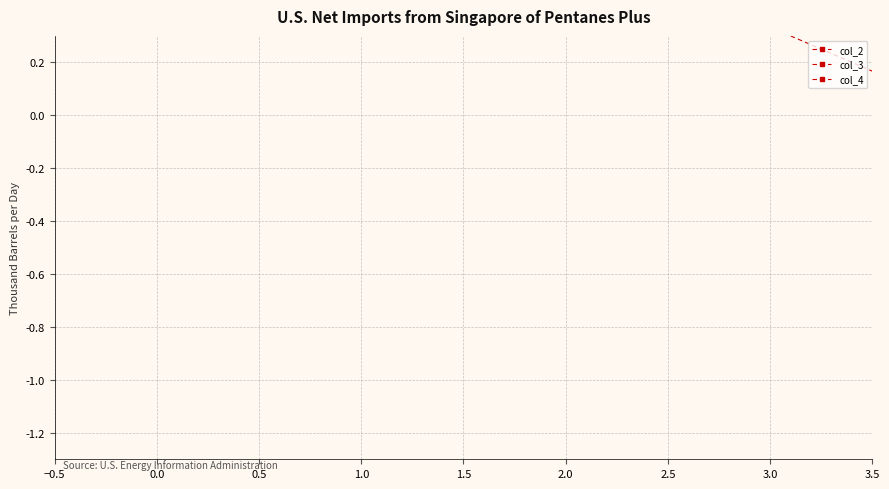

Does the chart display data point markers on the line(s)?

Yes